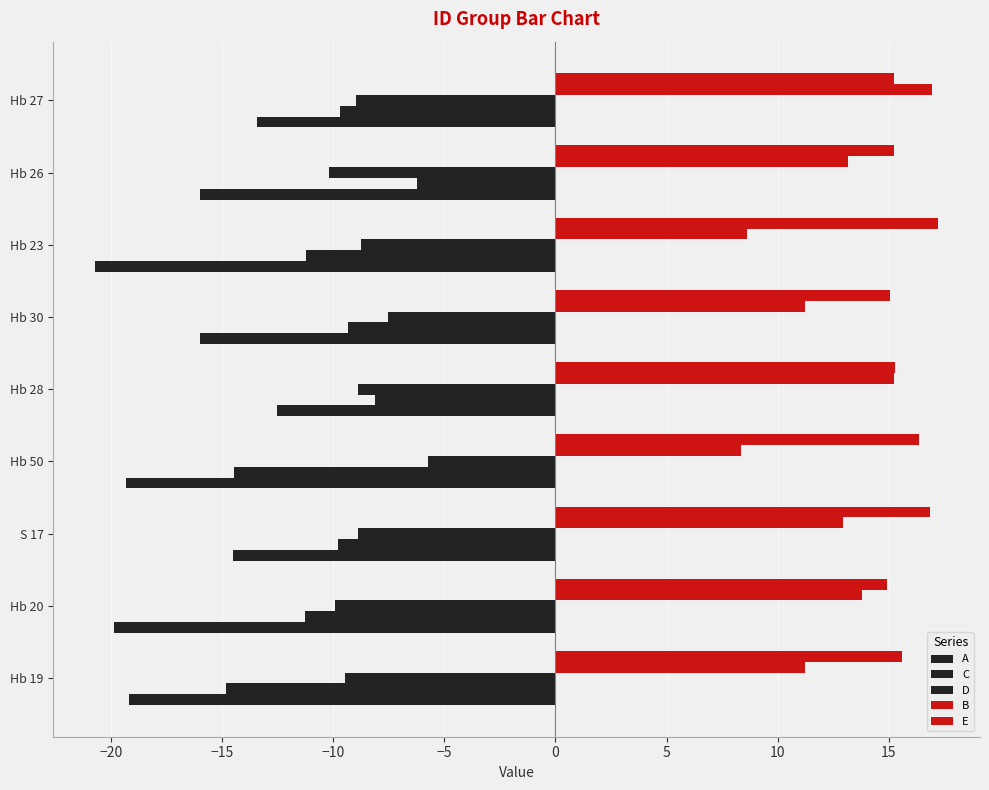

How many data points in A are above -15?

3